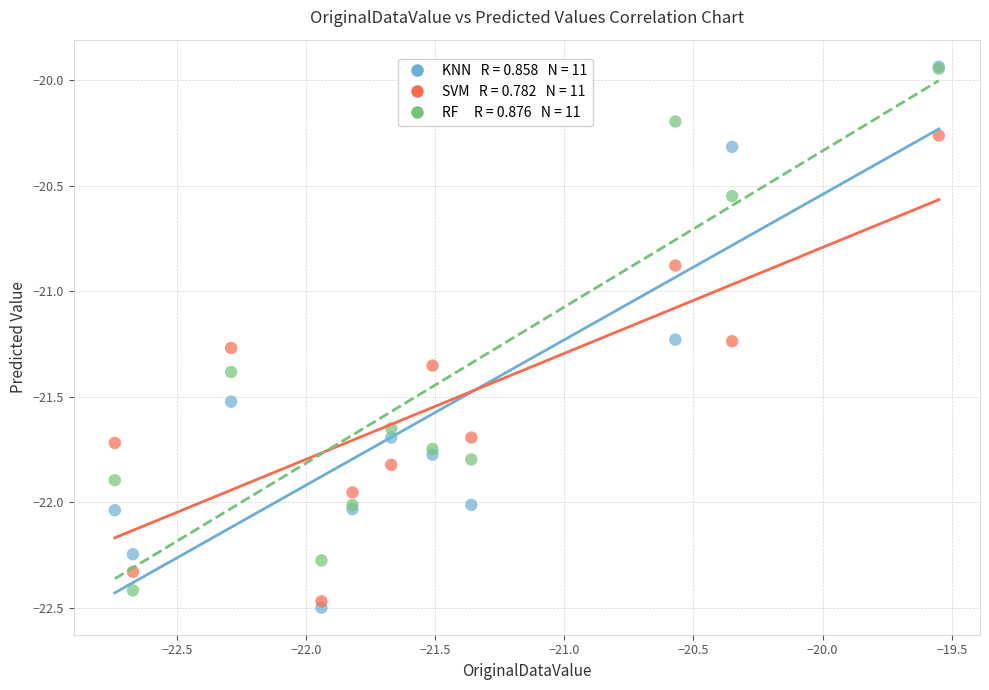

Across all series, what Y value is closest to -21?

-20.9